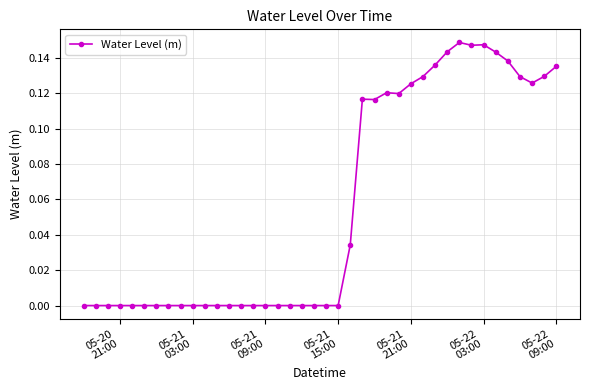

Does the chart have visible grid lines?

Yes